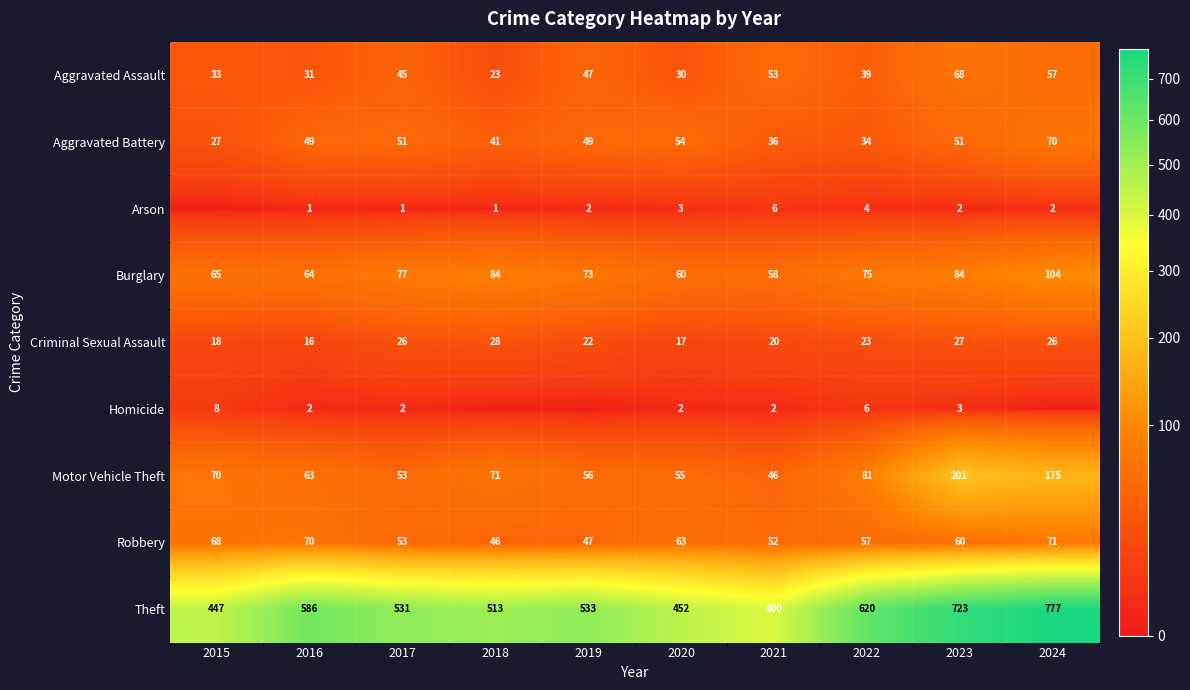

Which series changed the most between 2021 and 2023?

Theft